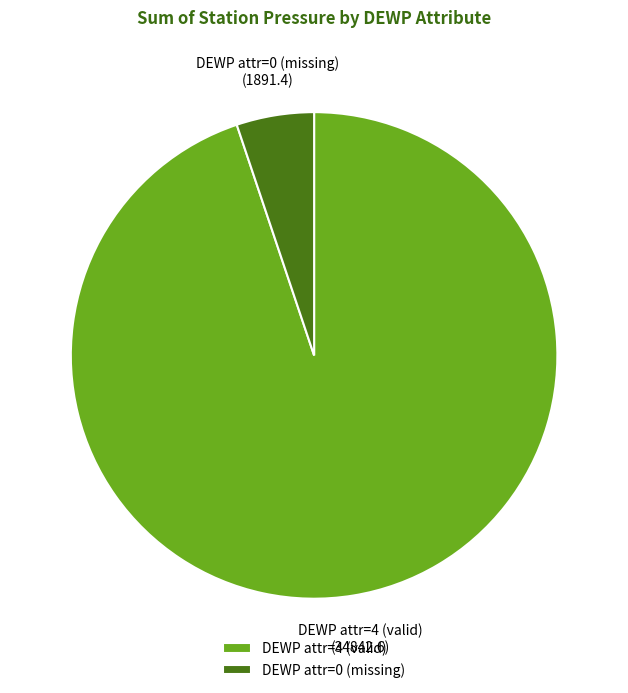

Which slice is the largest?

DEWP attr=4 (valid)